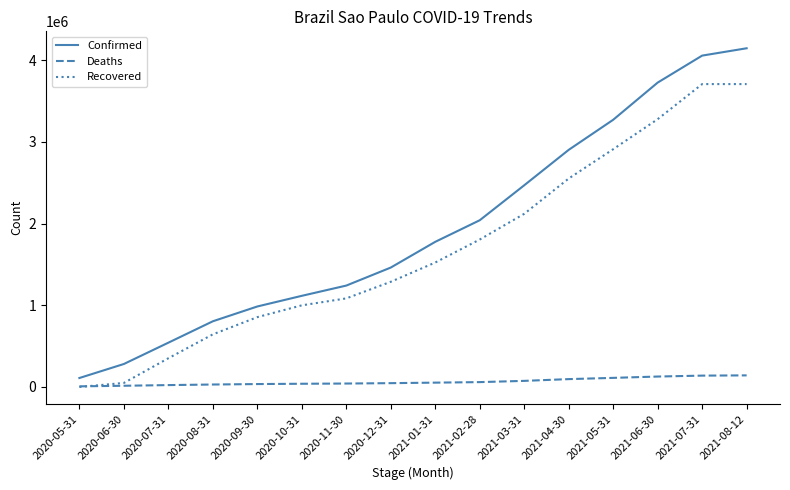

At which label does Confirmed reach its peak?

2021-08-12